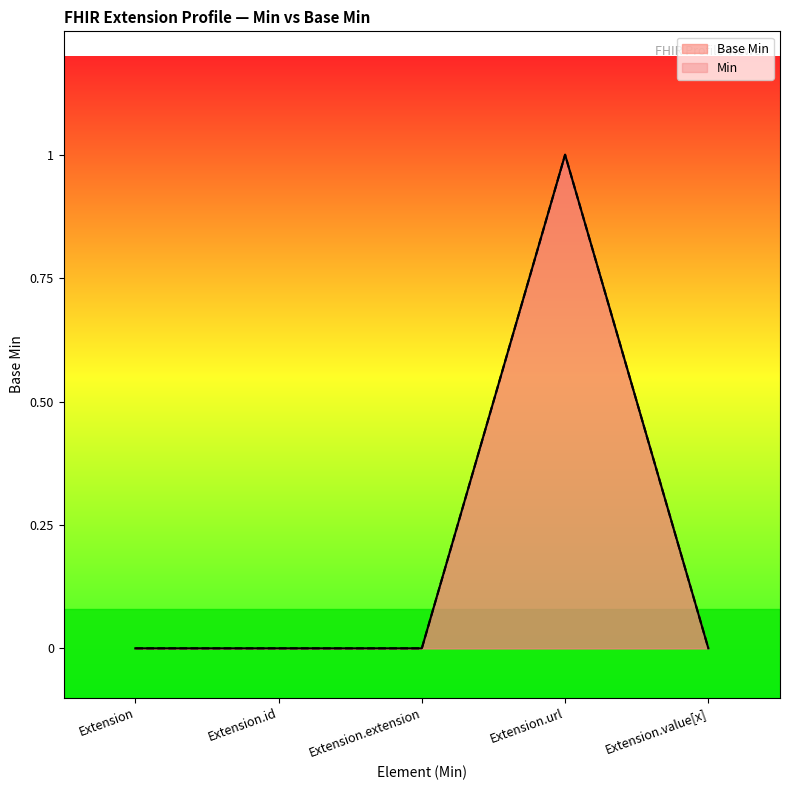

Where is the first local maximum?

Extension.url